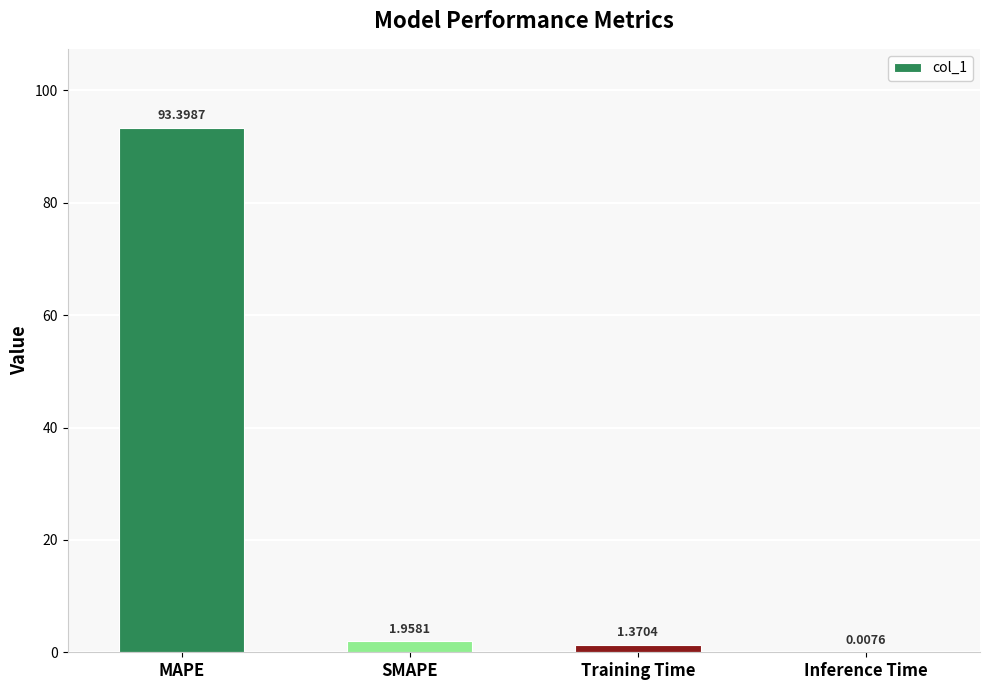

At which label is the value closest to 46?

SMAPE